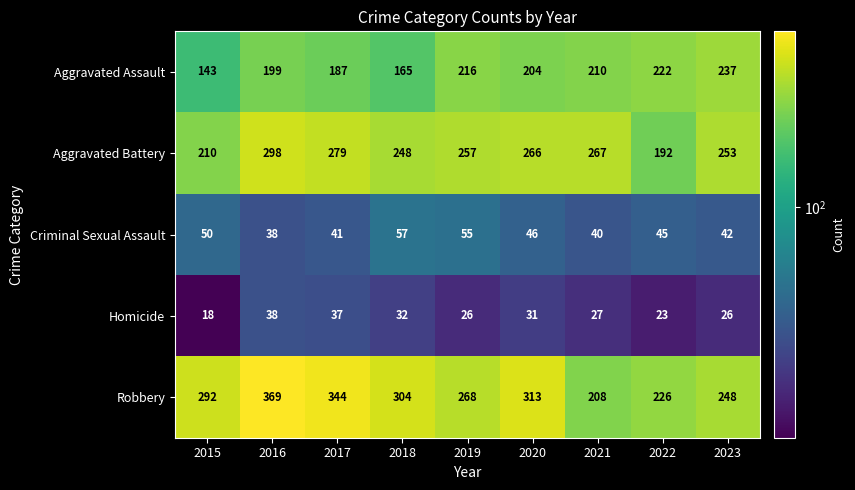

Where is Robbery nearest to the value 288?

2015